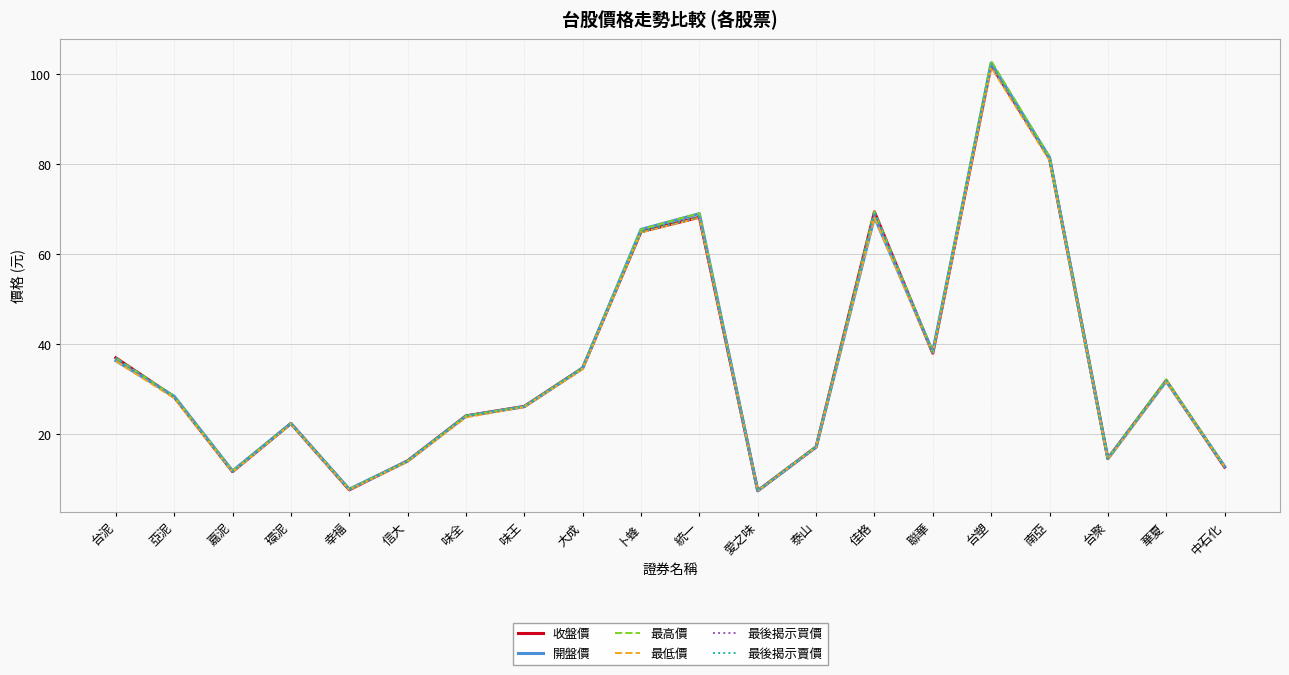

Is it true that 最高價 equals 48.1 at 大成?

False